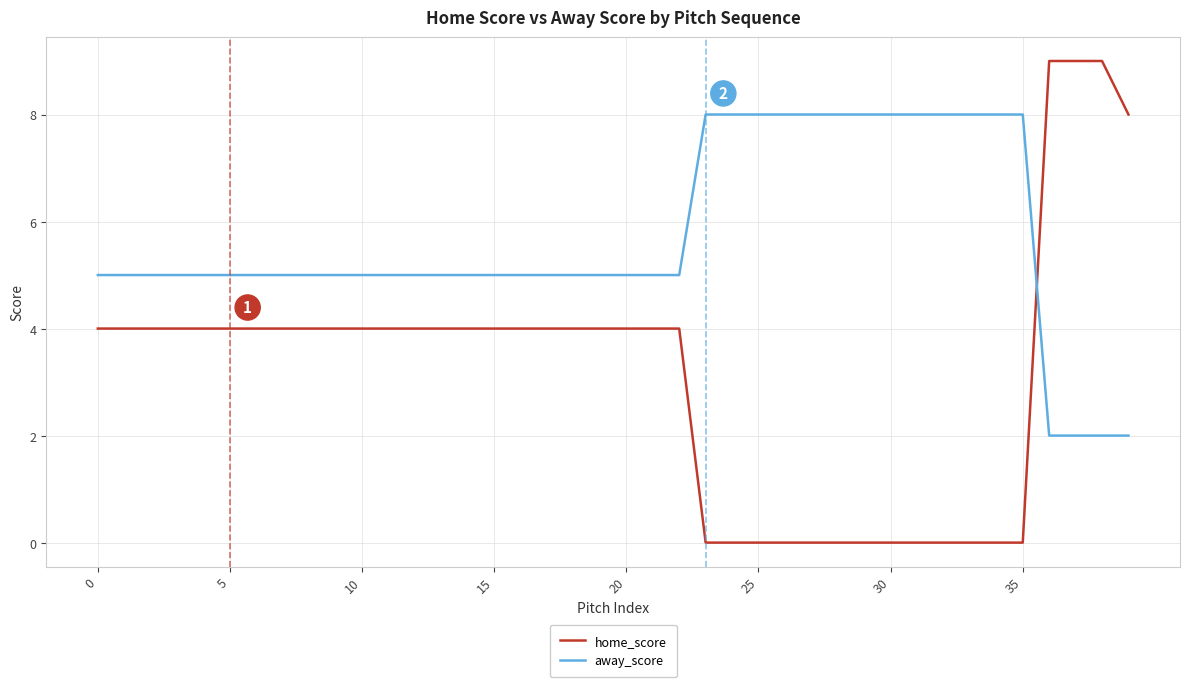

What is the difference between the maximum and minimum values in the away_score series?

6